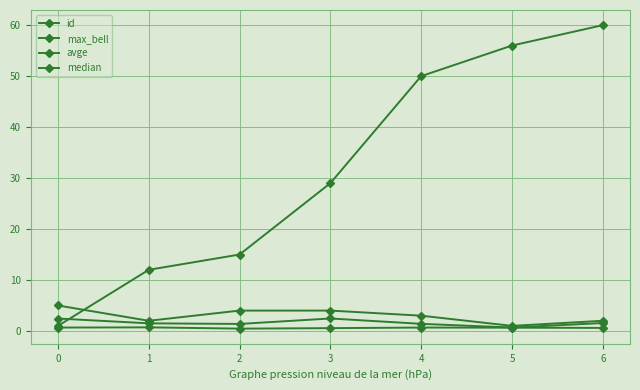

Is this an area chart (filled region under the line)?

No